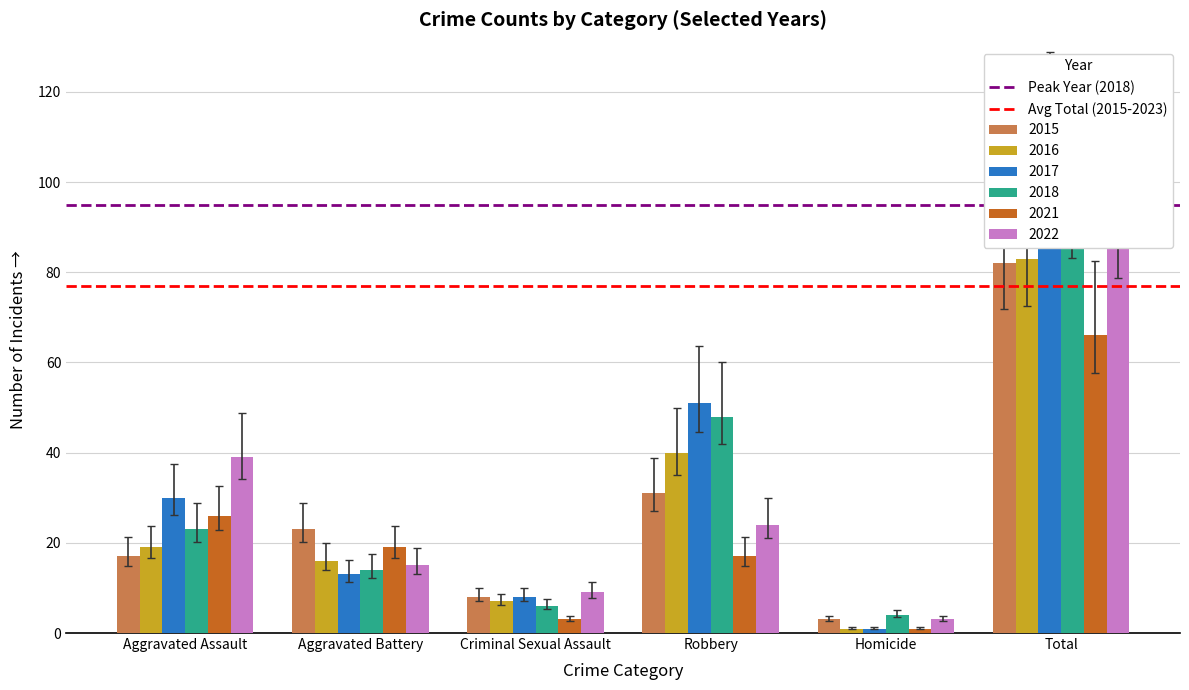

Which series changed the most between Aggravated Assault and Aggravated Battery?

Peak Year (2018)